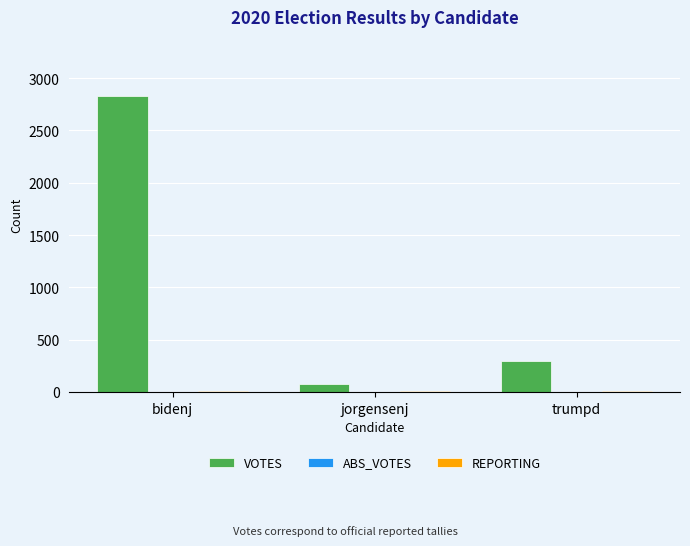

True or false: VOTES has a value of 297 at trumpd.

True